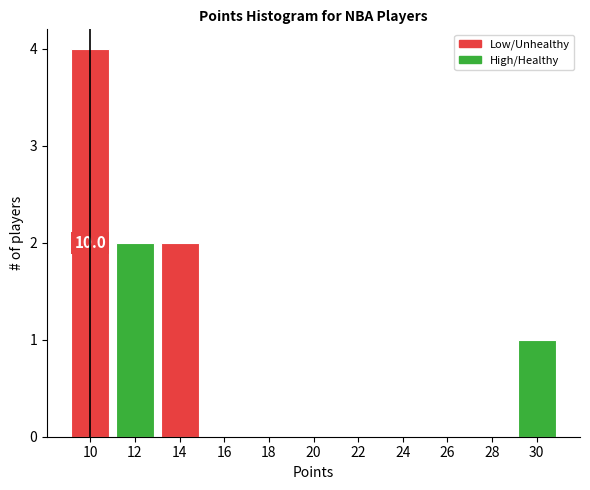

Over which range of the x-axis is the bar tallest?

9 to 11